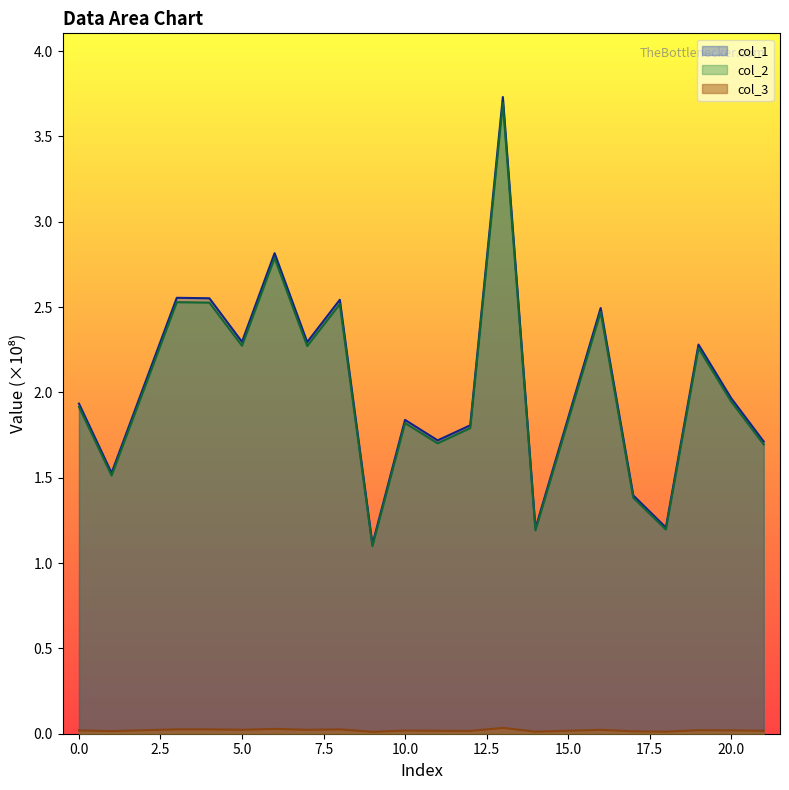

At which category does the chart reach its peak across all series?

13